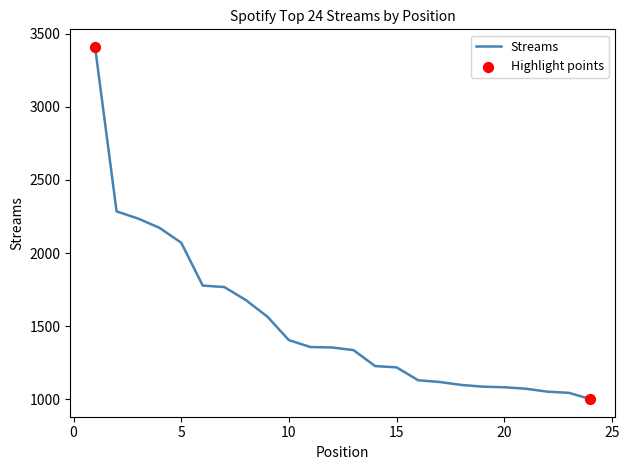

What is the maximum value shown in the chart?

3409